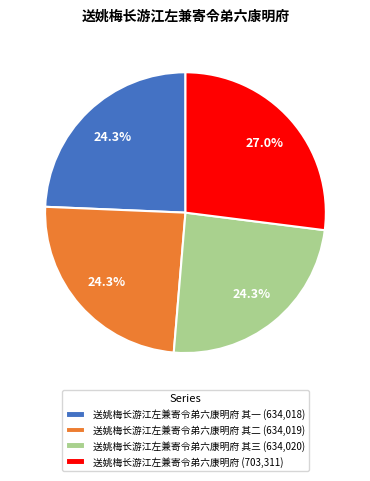

What portion of the pie excludes 送姚梅长游江左兼寄令弟六康明府 其二 (634,019)?

75.7%